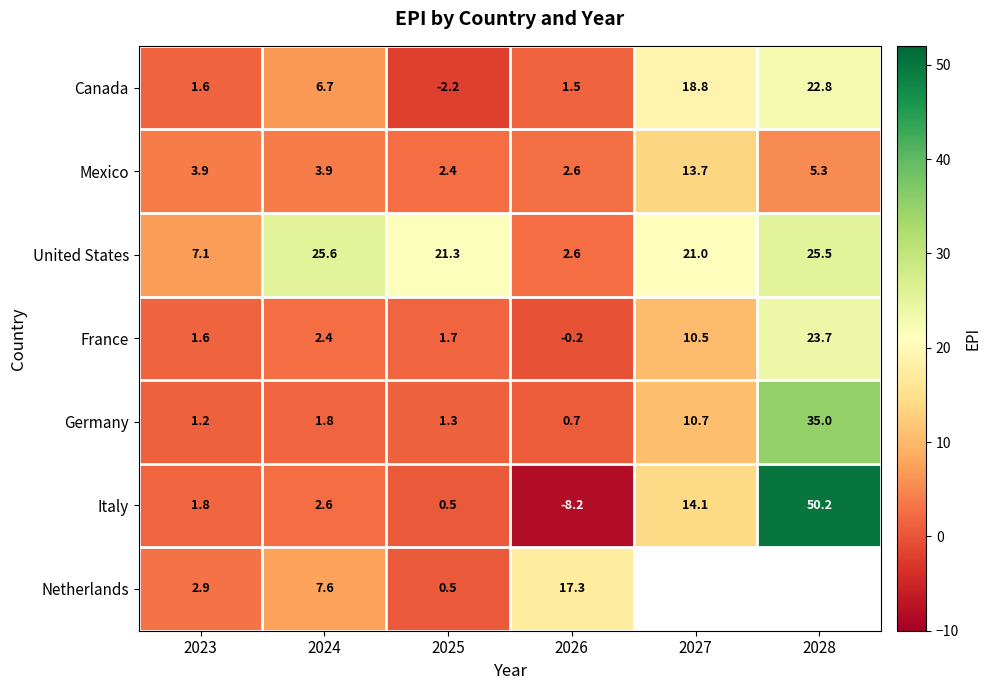

The France series shows 1.7 at 2025. True or false?

True